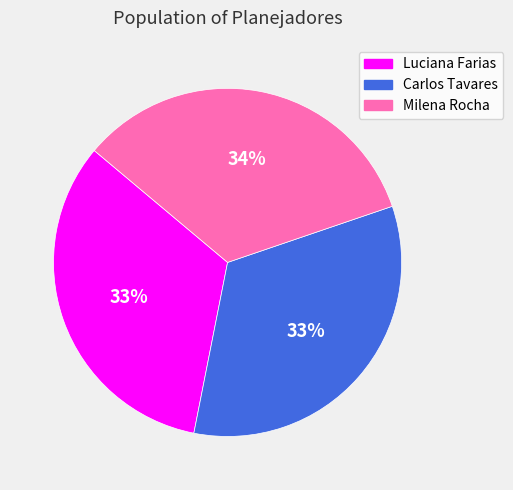

True or false: Luciana Farias accounts for 33% of the total.

True